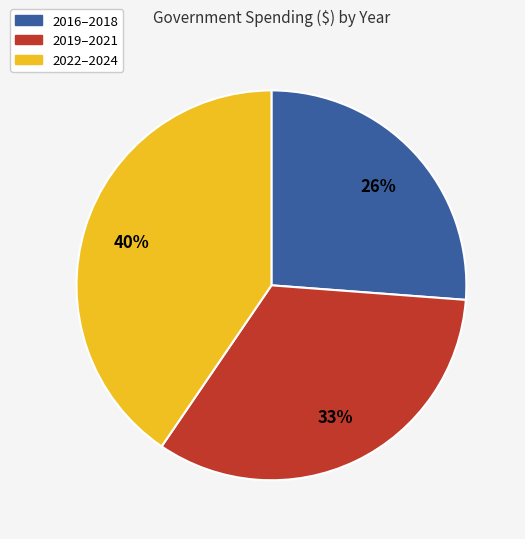

Is the sum of 2016–2018 and 2019–2021 greater than half?

Yes